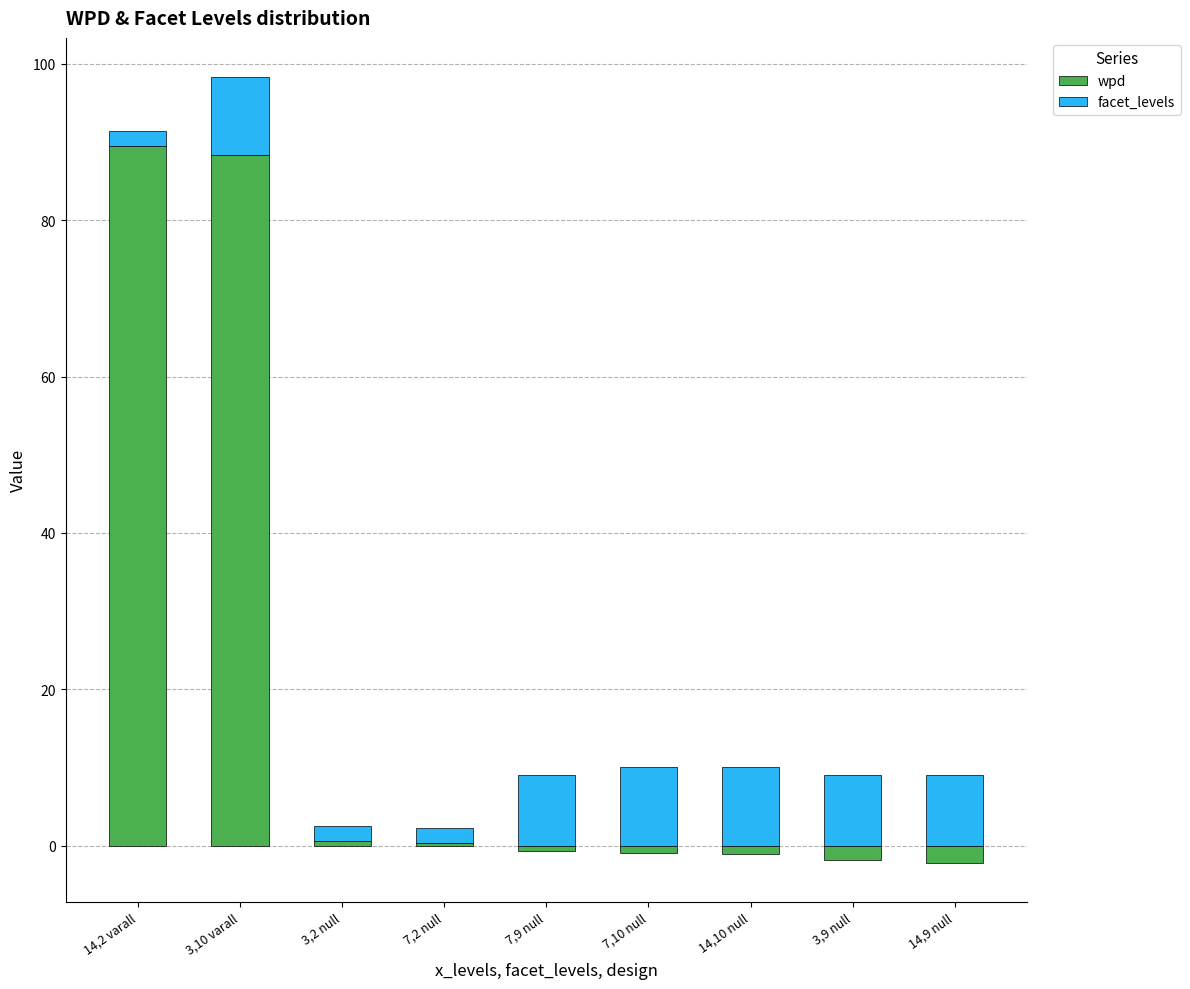

Count the number of categories in the chart.

9